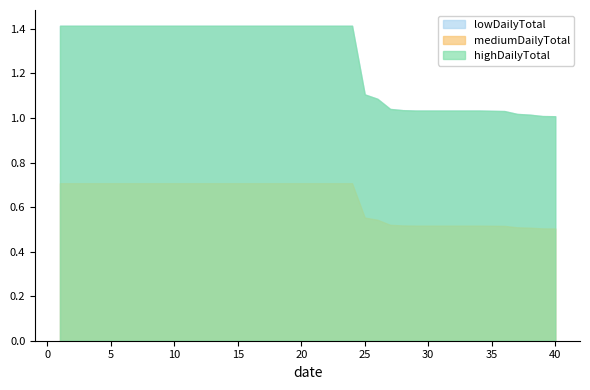

Is it true that highDailyTotal equals 1.7 at 40?

False